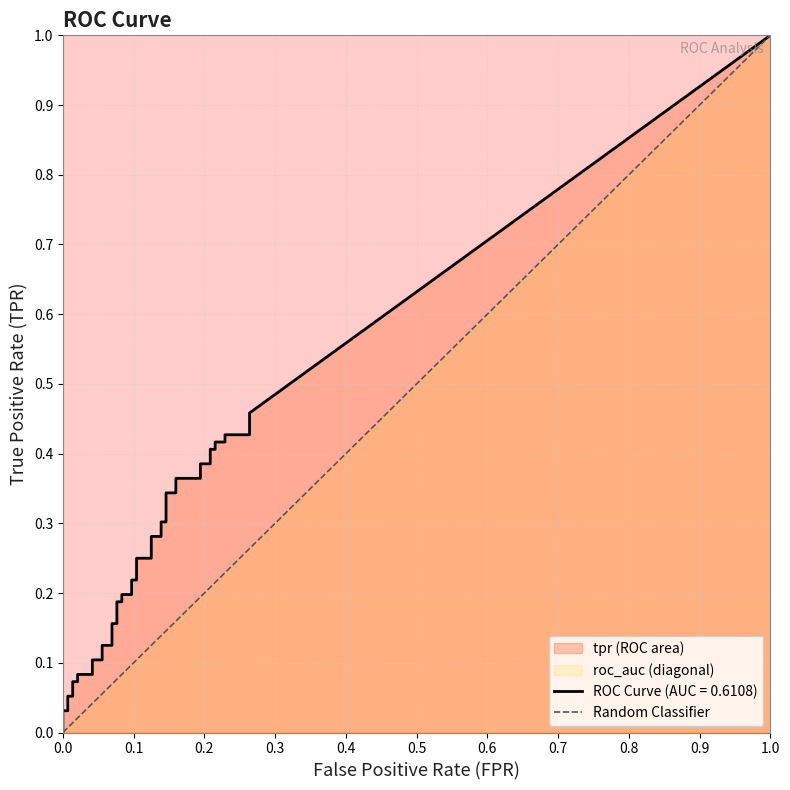

What is the maximum value shown in the chart?

1